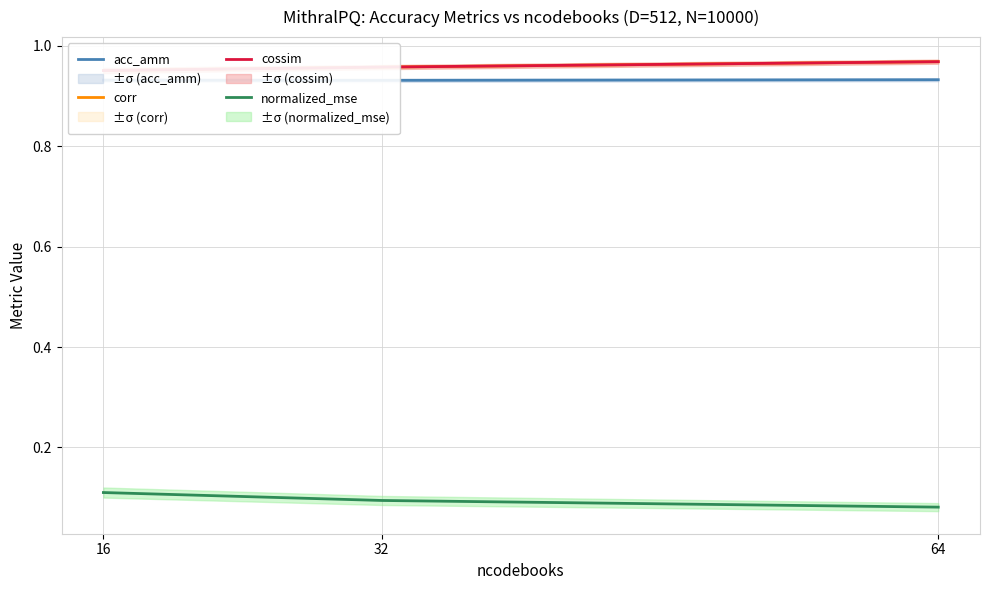

The acc_amm series shows 0.3 at 32. True or false?

False